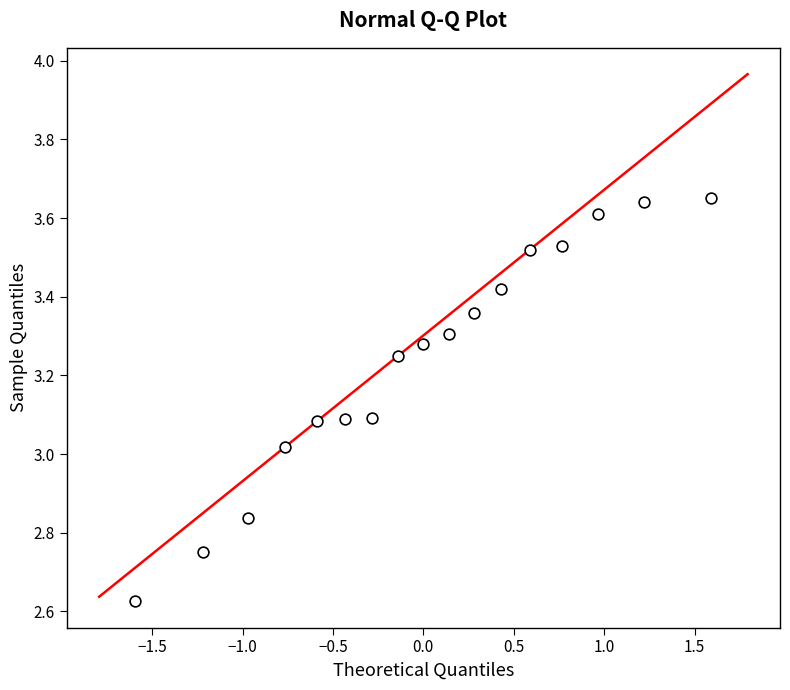

What is the range of Y values (max minus min)?

1.0